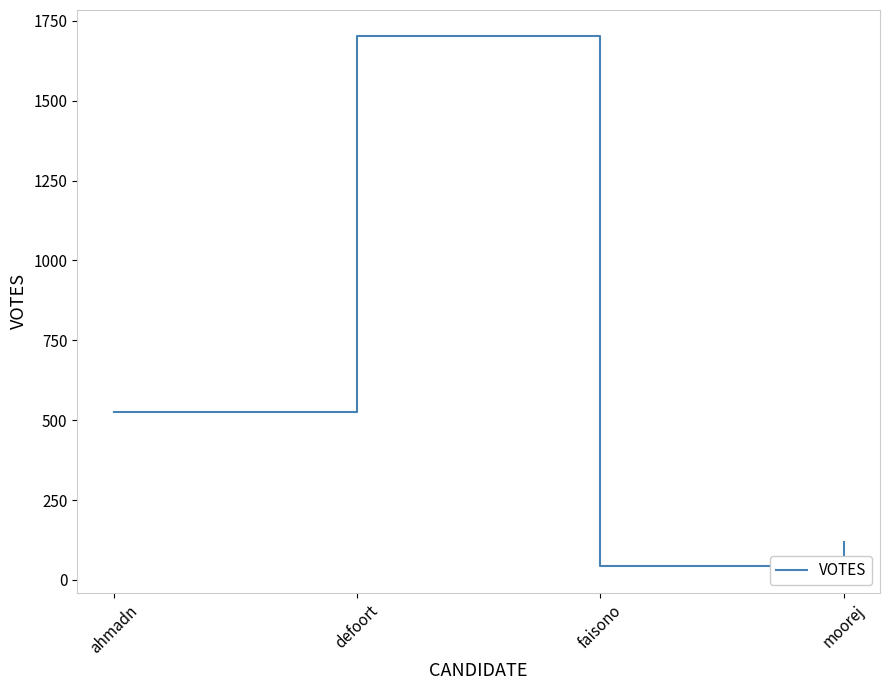

What is the change in value from faisono to moorej?

+75